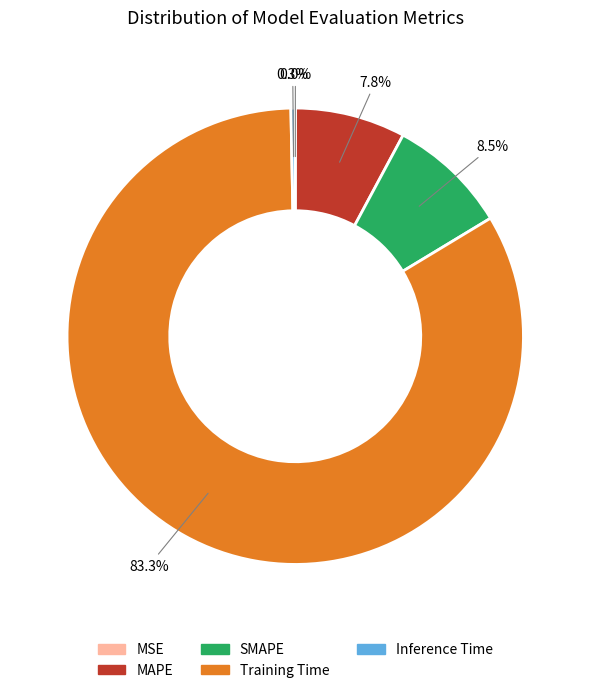

Which slice is the largest?

Training Time